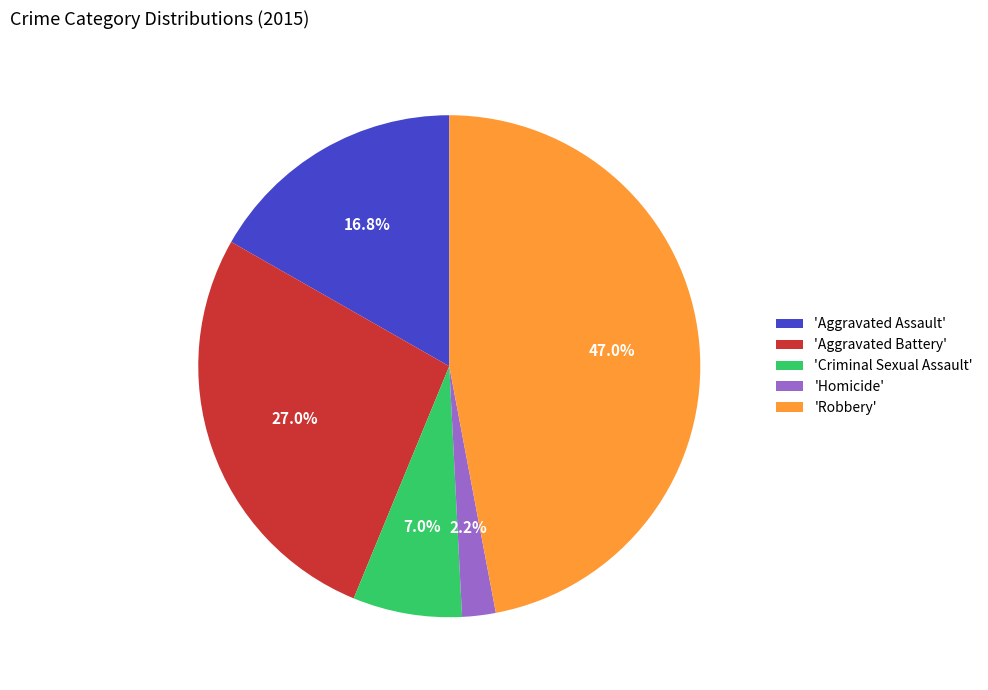

Between 'Aggravated Assault' and 'Homicide', which is larger?

'Aggravated Assault'